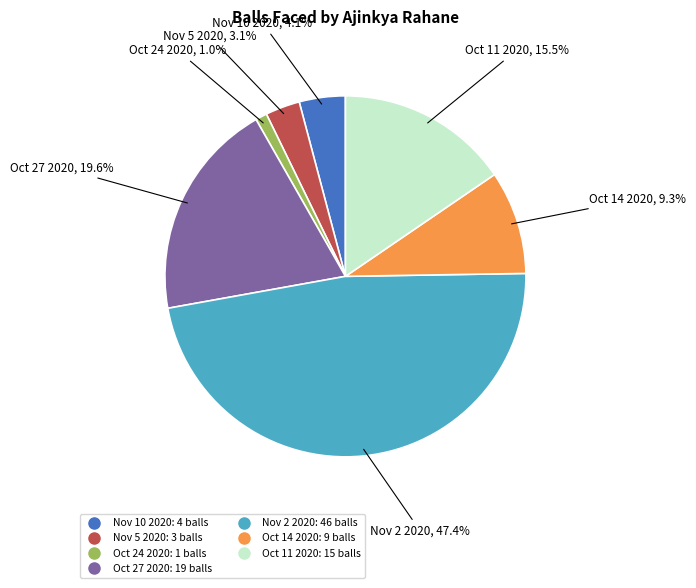

What is the largest slice in the pie chart?

Nov 2 2020